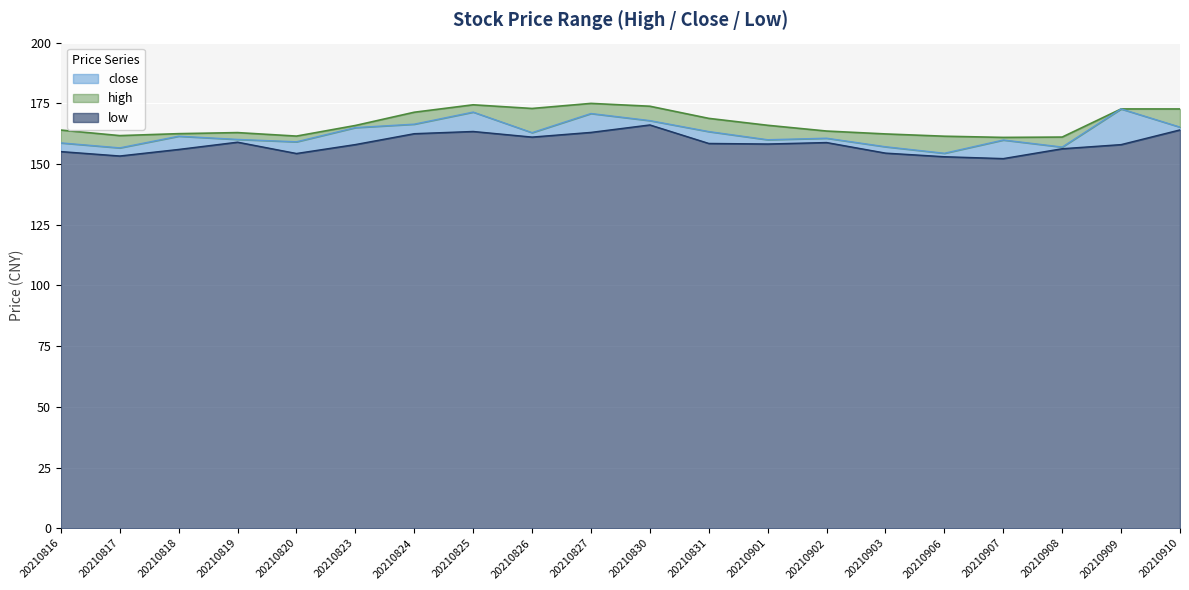

Does the chart display data point markers on the line(s)?

No